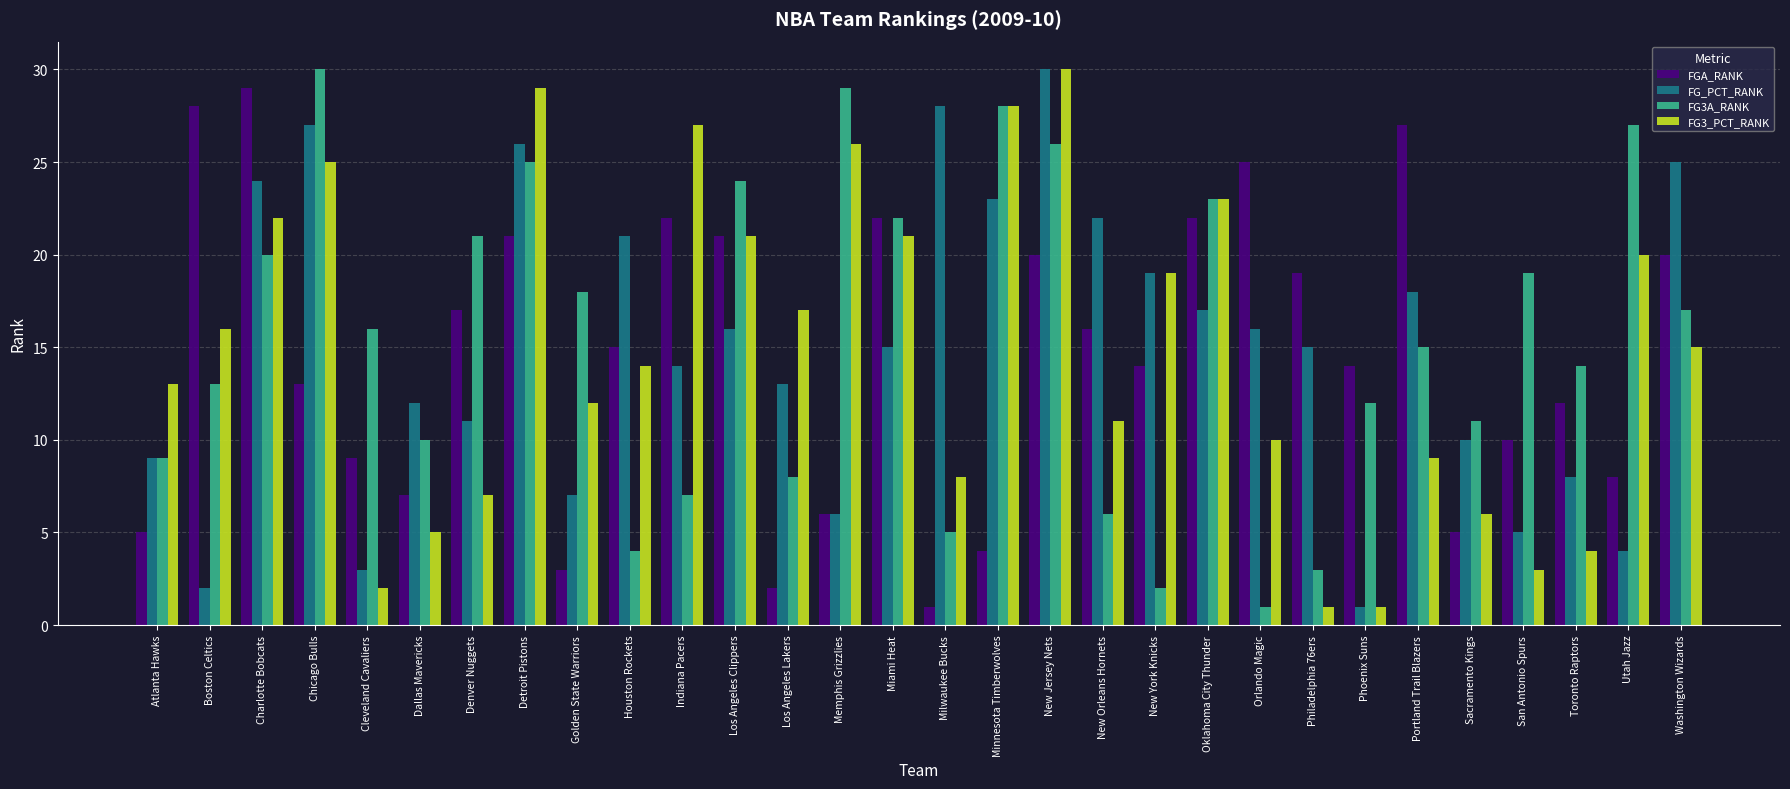

Reading left to right, list all the values displayed in this chart.

FGA_RANK: 5	28	29	13	9	7	17	21	3	15	22	21	2	6	22	1	4	20	16	14	22	25	19	14	27	5	10	12	8	20
FG_PCT_RANK: 9	2	24	27	3	12	11	26	7	21	14	16	13	6	15	28	23	30	22	19	17	16	15	1	18	10	5	8	4	25
FG3A_RANK: 9	13	20	30	16	10	21	25	18	4	7	24	8	29	22	5	28	26	6	2	23	1	3	12	15	11	19	14	27	17
FG3_PCT_RANK: 13	16	22	25	2	5	7	29	12	14	27	21	17	26	21	8	28	30	11	19	23	10	1	1	9	6	3	4	20	15